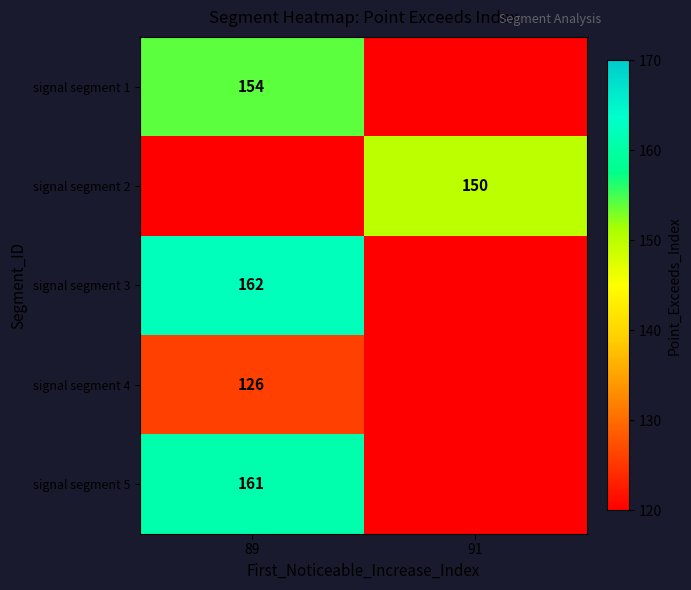

At which category is the sum across all series the highest?

89